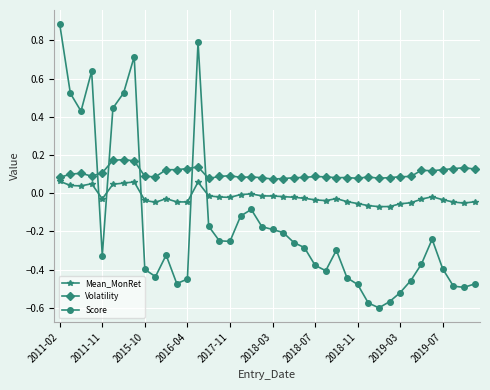

True or false: Mean_MonRet and Volatility intersect in this chart.

False